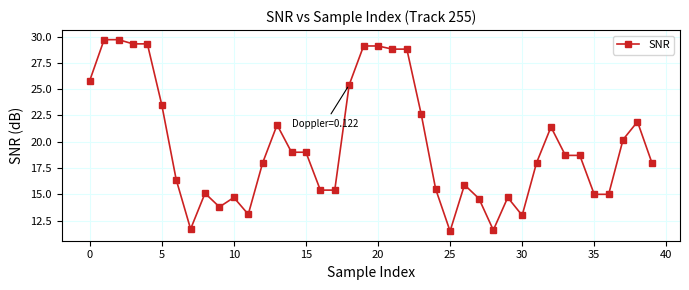

What is the value of the 4th point from the left?

29.3